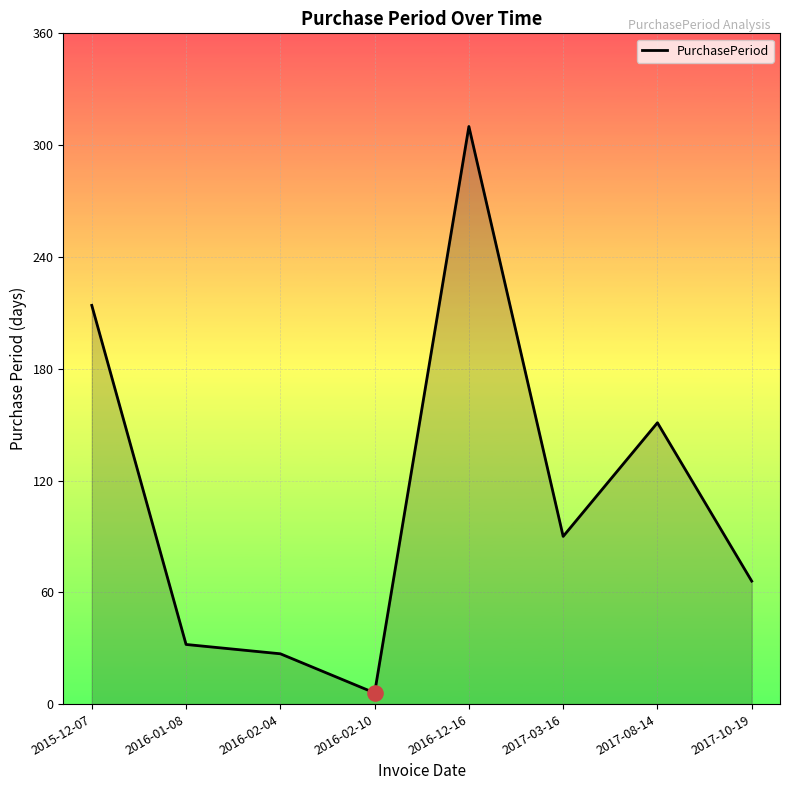

Approximately how many times larger is the value at 2016-02-04 compared to 2017-08-14?

0.2